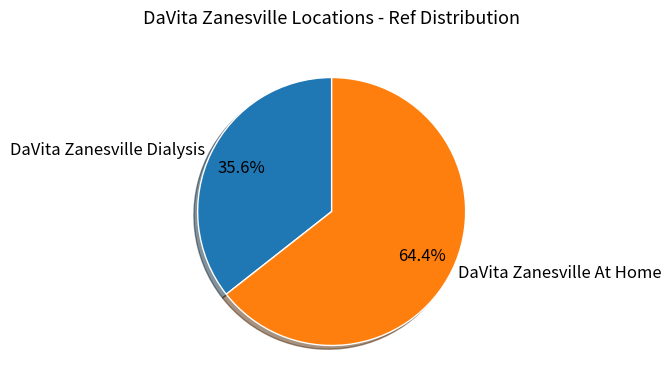

Between DaVita Zanesville Dialysis and DaVita Zanesville At Home, which is larger?

DaVita Zanesville At Home